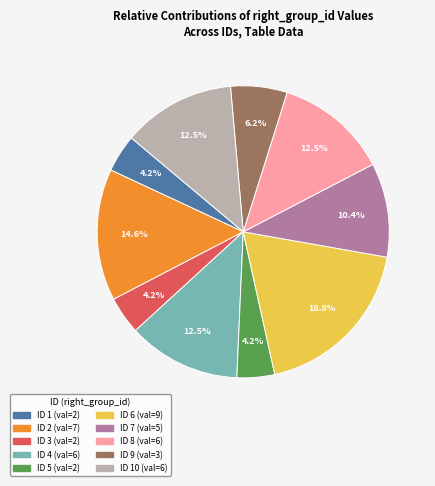

Is there any slice that represents more than half of the pie?

No